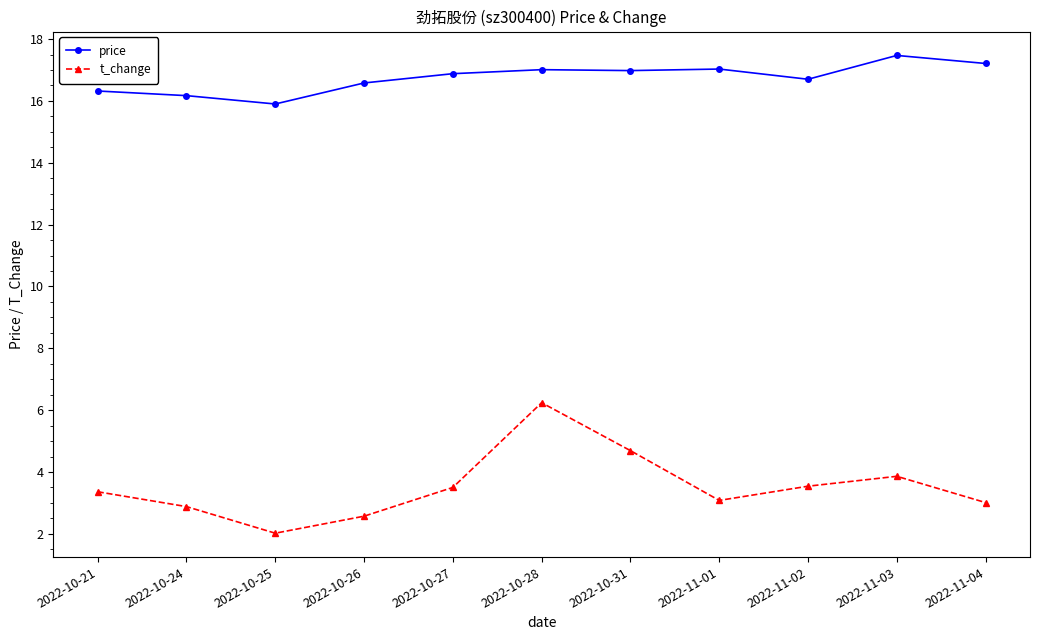

The t_change series shows 2.0 at 2022-10-25. True or false?

True